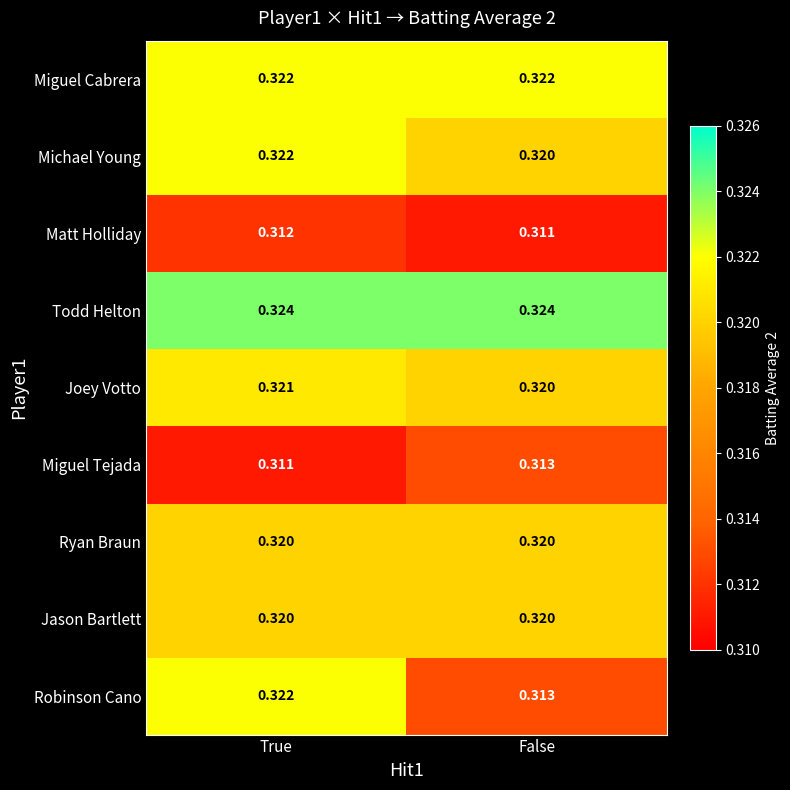

Between True and False, which series saw the biggest shift?

Robinson Cano